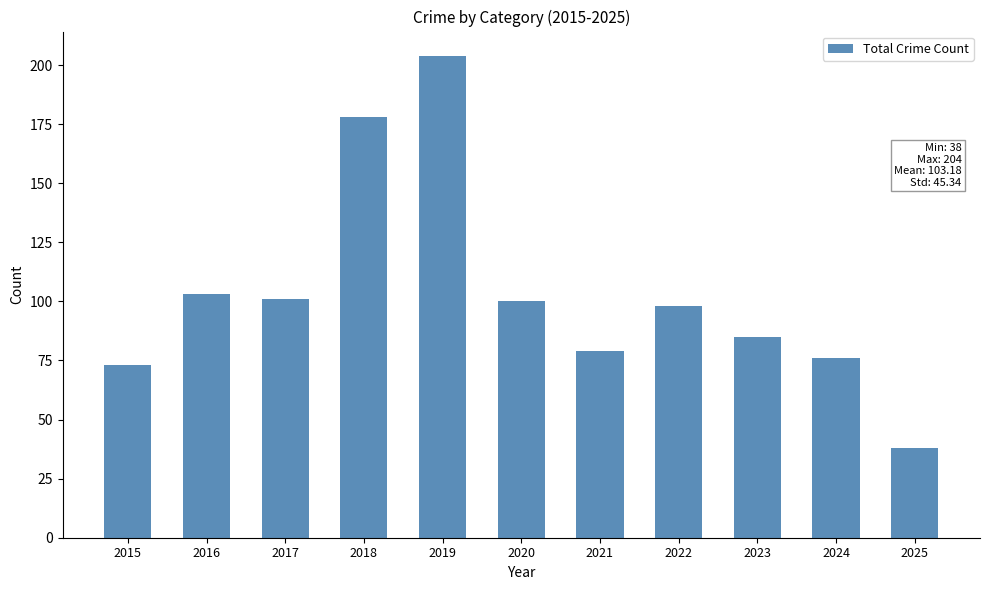

What is the value of the 4th bar from the left?

178